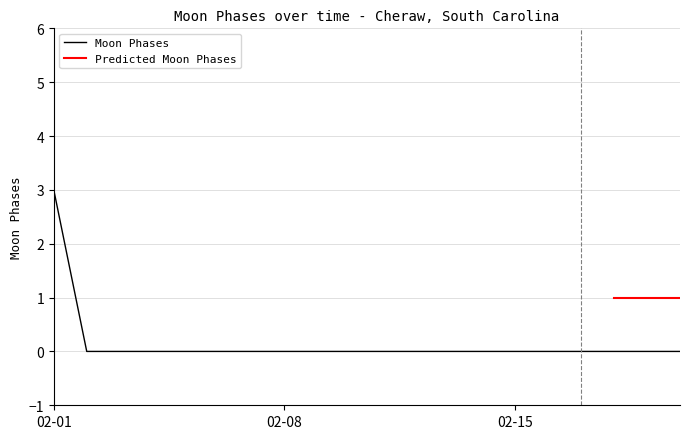

How many values are between 0 and 1?

19